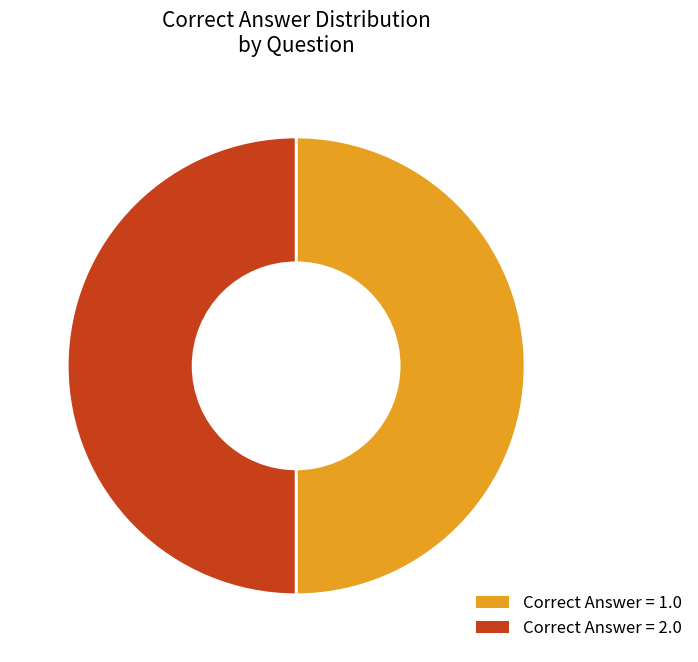

Is the sum of Correct Answer = 2.0 and Correct Answer = 1.0 greater than half?

Yes